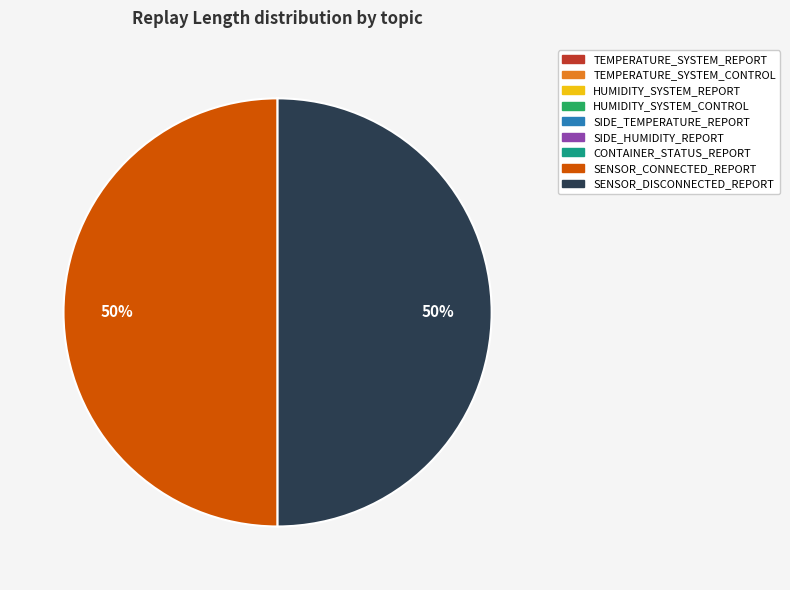

To the nearest percent, what is the difference between the largest and smallest slice percentages?

50%